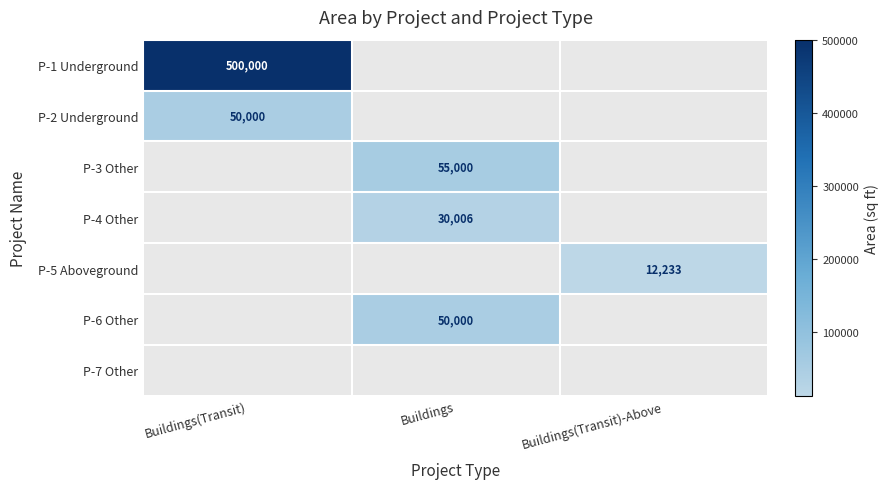

Is it true that P-1 Underground equals 207401 at Buildings(Transit)?

False